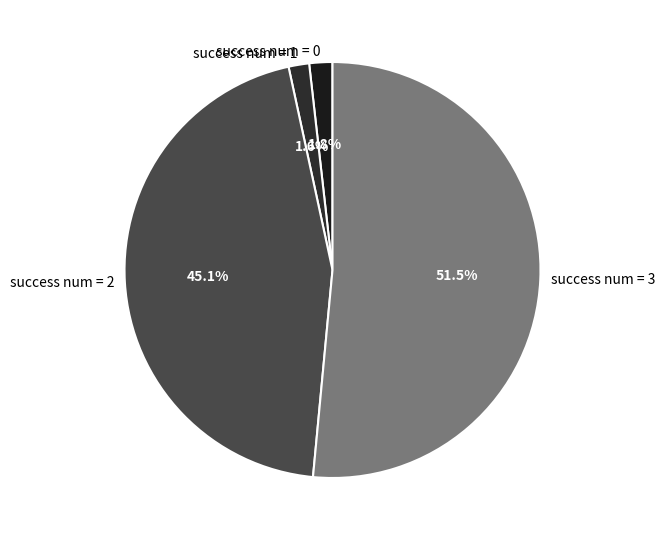

Is there any slice that represents more than half of the pie?

Yes